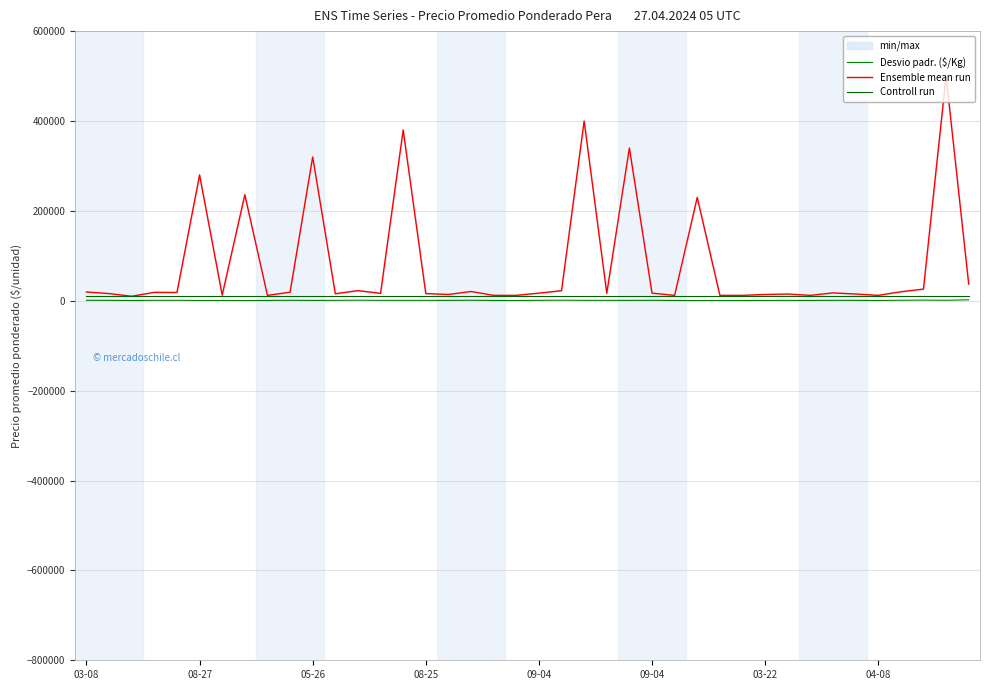

What is the minimum value shown in the chart?

511